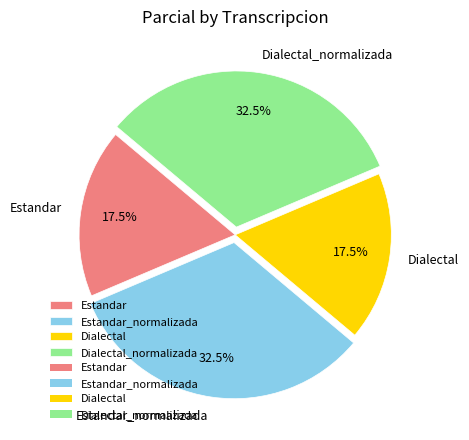

What is the total percentage of Estandar_normalizada and Dialectal_normalizada?

65.0%